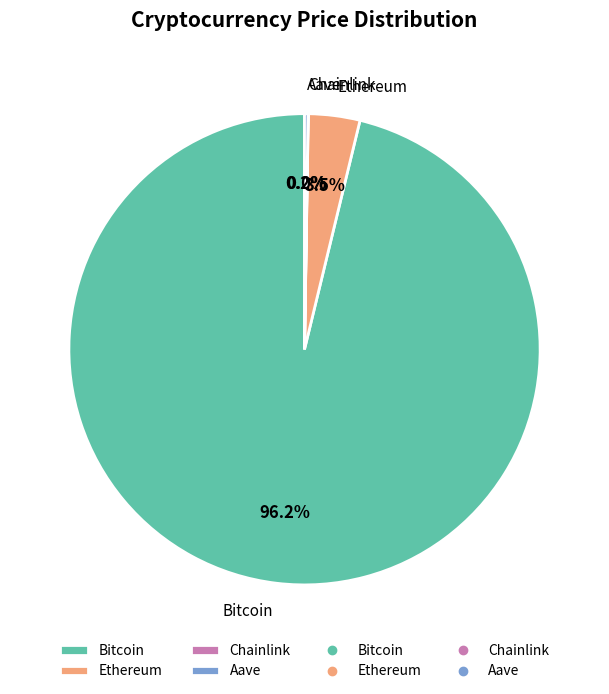

What percentage is NOT represented by Ethereum?

96.5%